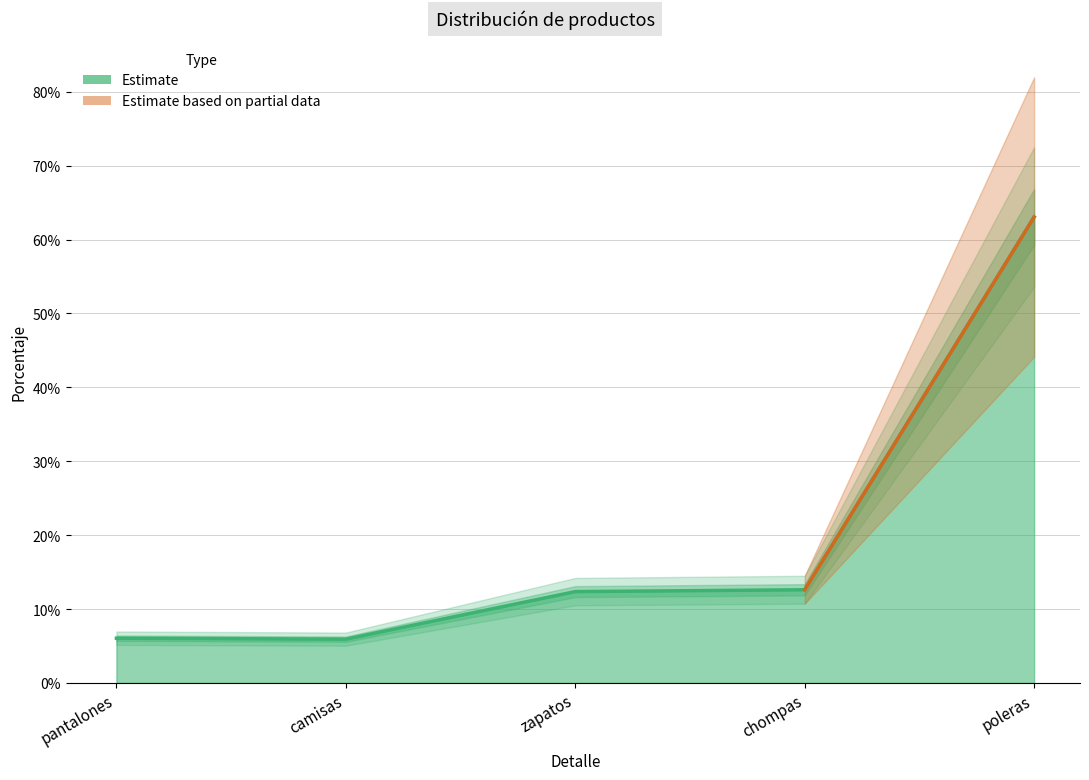

What is the sum of all values?

1.0